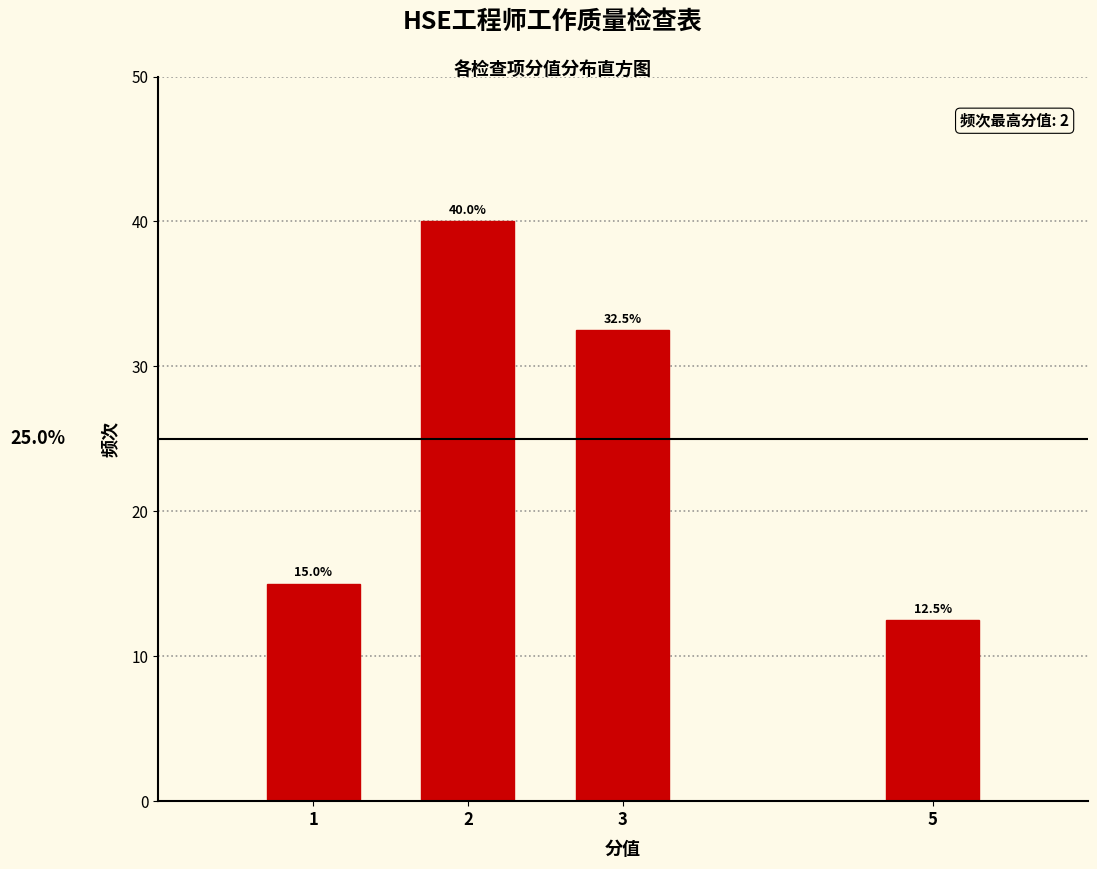

Reading left to right, transcribe all the data shown in this chart.

15.0	40.0	32.5	12.5